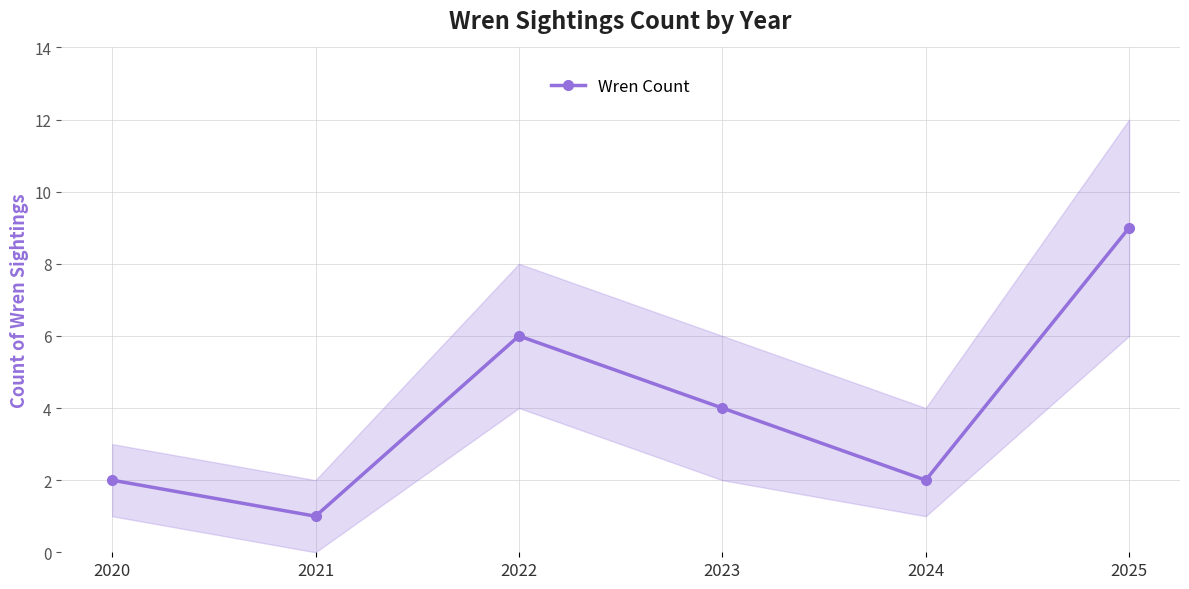

Does the chart display data point markers on the line(s)?

Yes